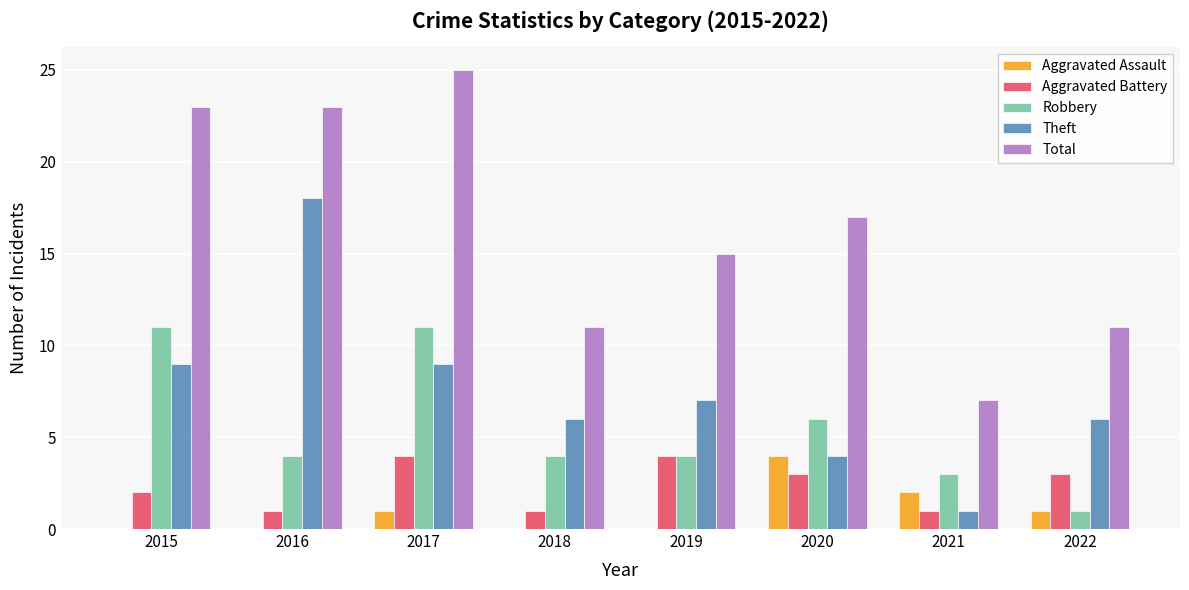

What value does the Robbery series have at 2017, to the nearest 5?

10